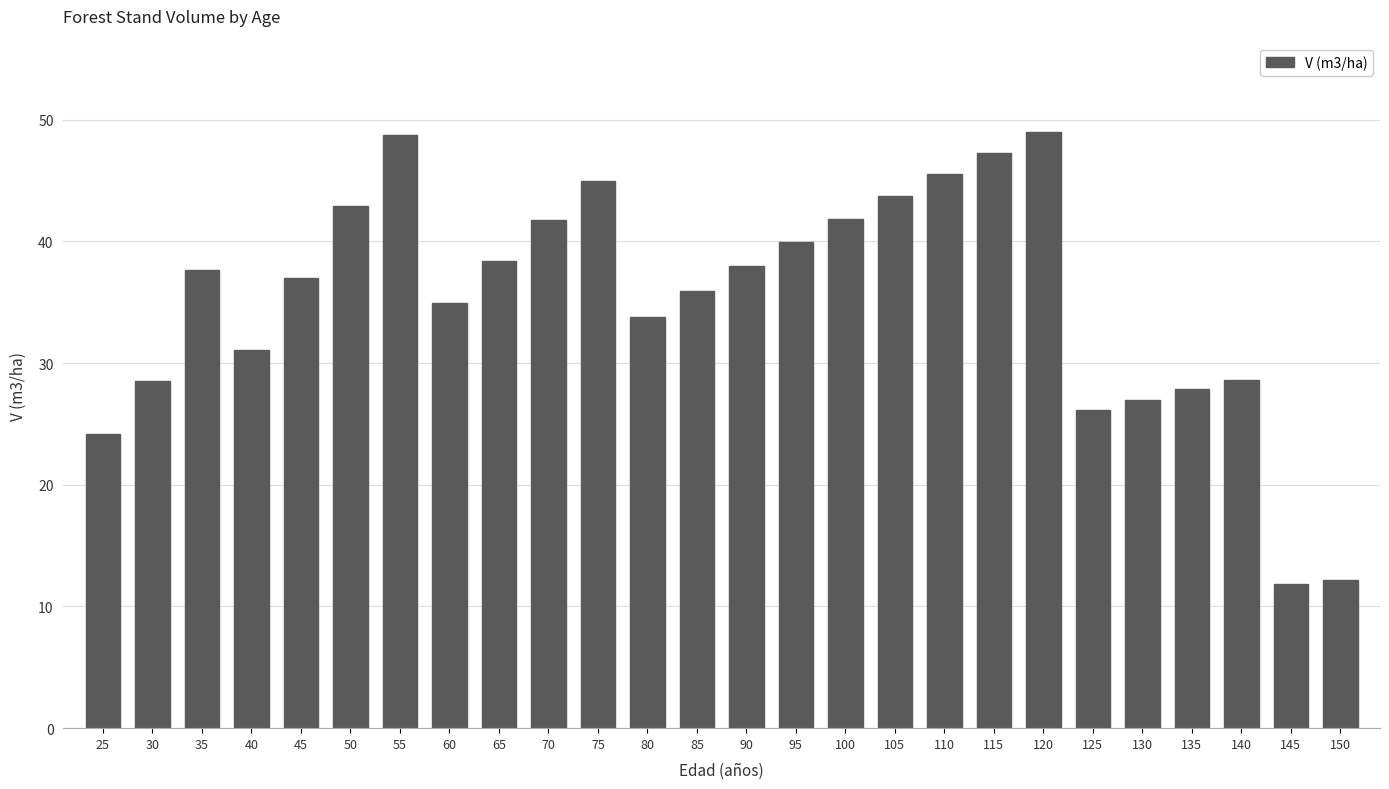

Approximately how many times larger is the value at 140 compared to 95?

0.7